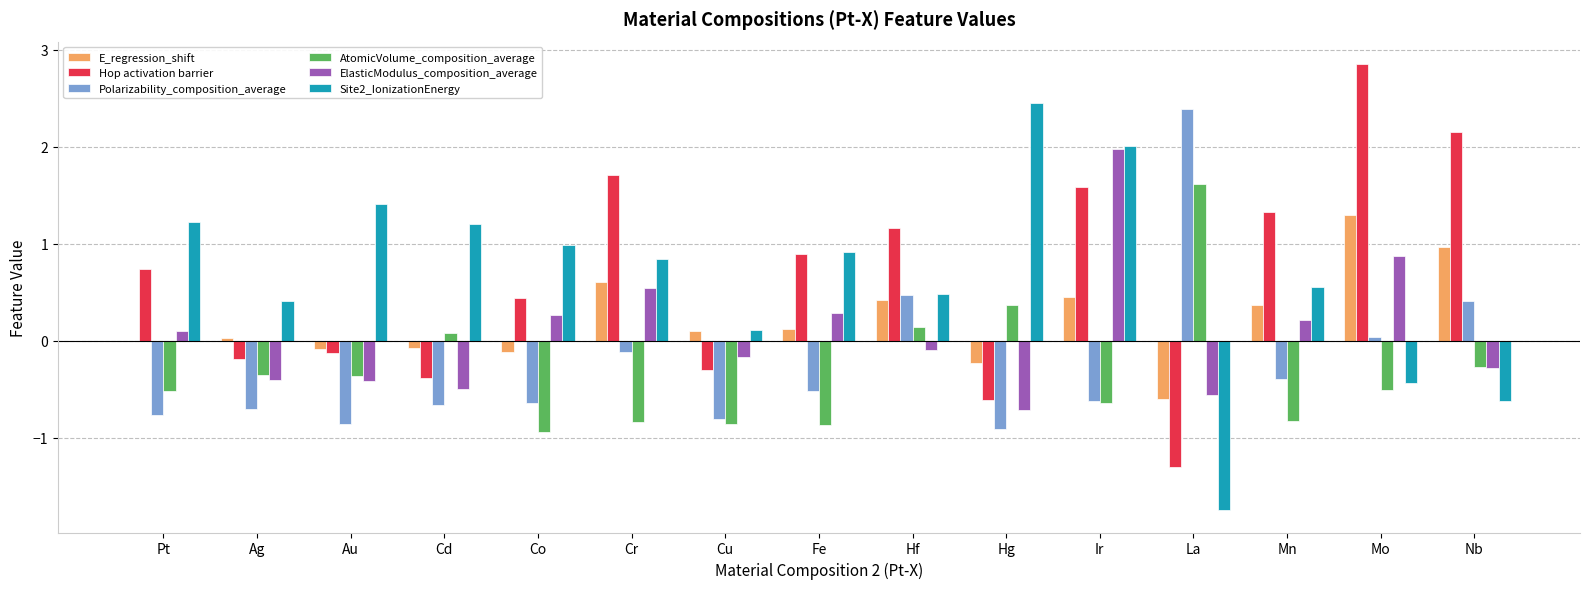

At which category is the sum across all series the highest?

Ir